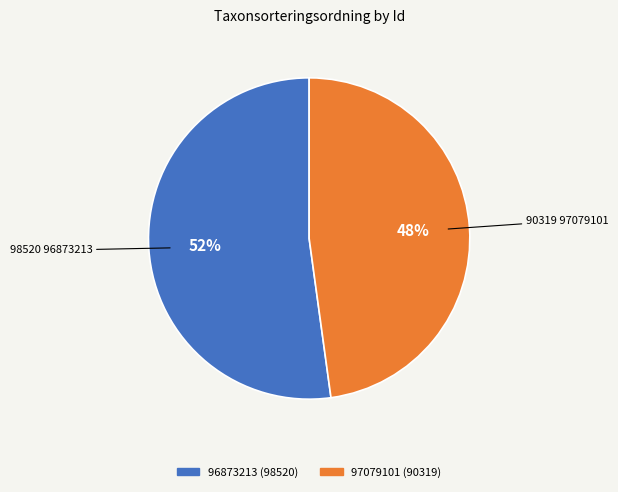

Is it true that 97079101 is 35% of the pie?

False